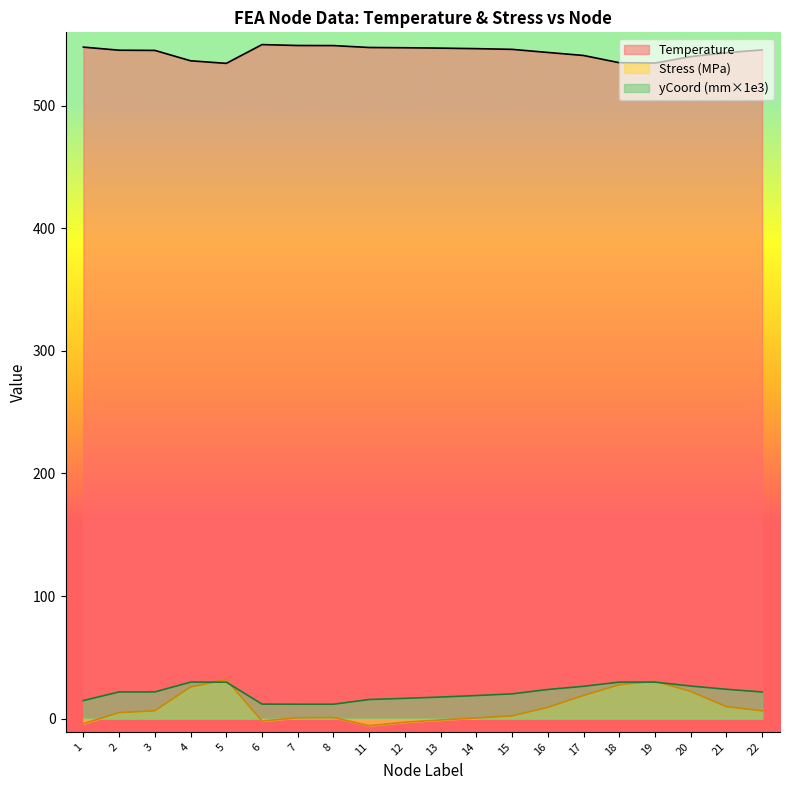

What is the value of the Stress_MPa point at the 20th from the left?

6.2